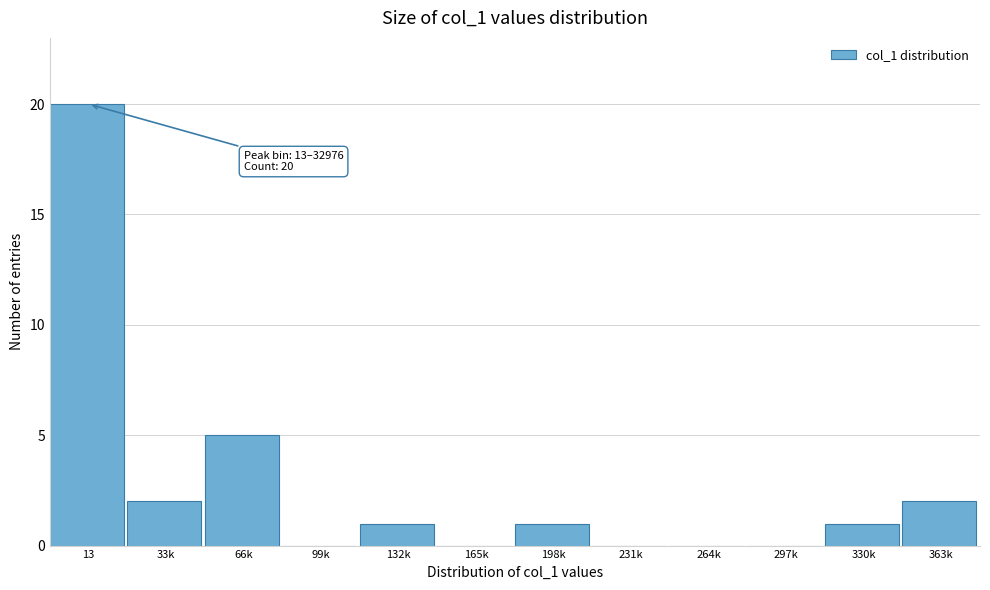

Reading right to left, transcribe all the data shown in this chart.

363k=2	330k=1	297k=0	264k=0	231k=0	198k=1	165k=0	132k=1	99k=0	66k=5	33k=2	13=20